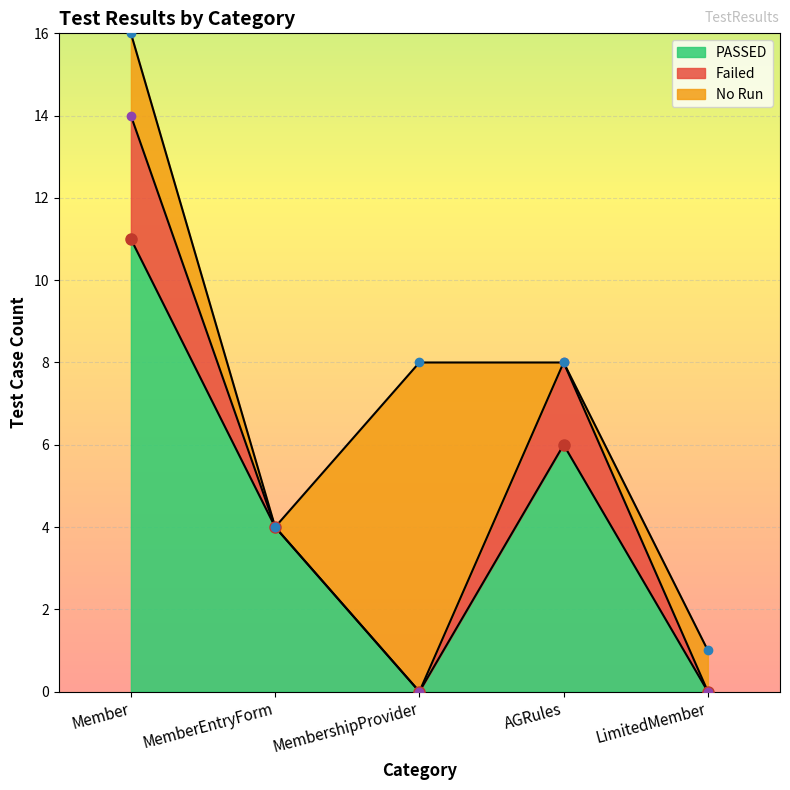

True or false: Failed has more than 2 points higher than both neighbors.

False